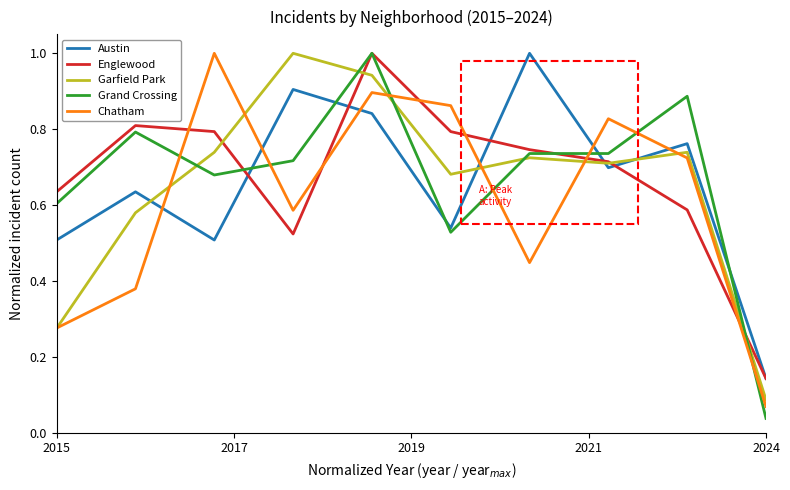

At how many categories does at least one series exceed 0?

10